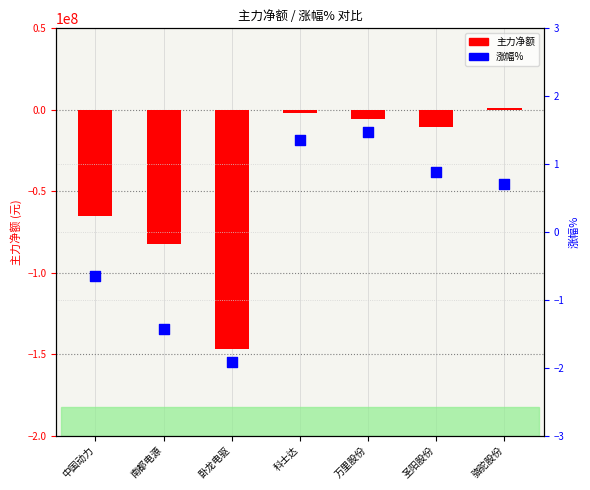

Which series has the widest spread of Y values?

主力净额